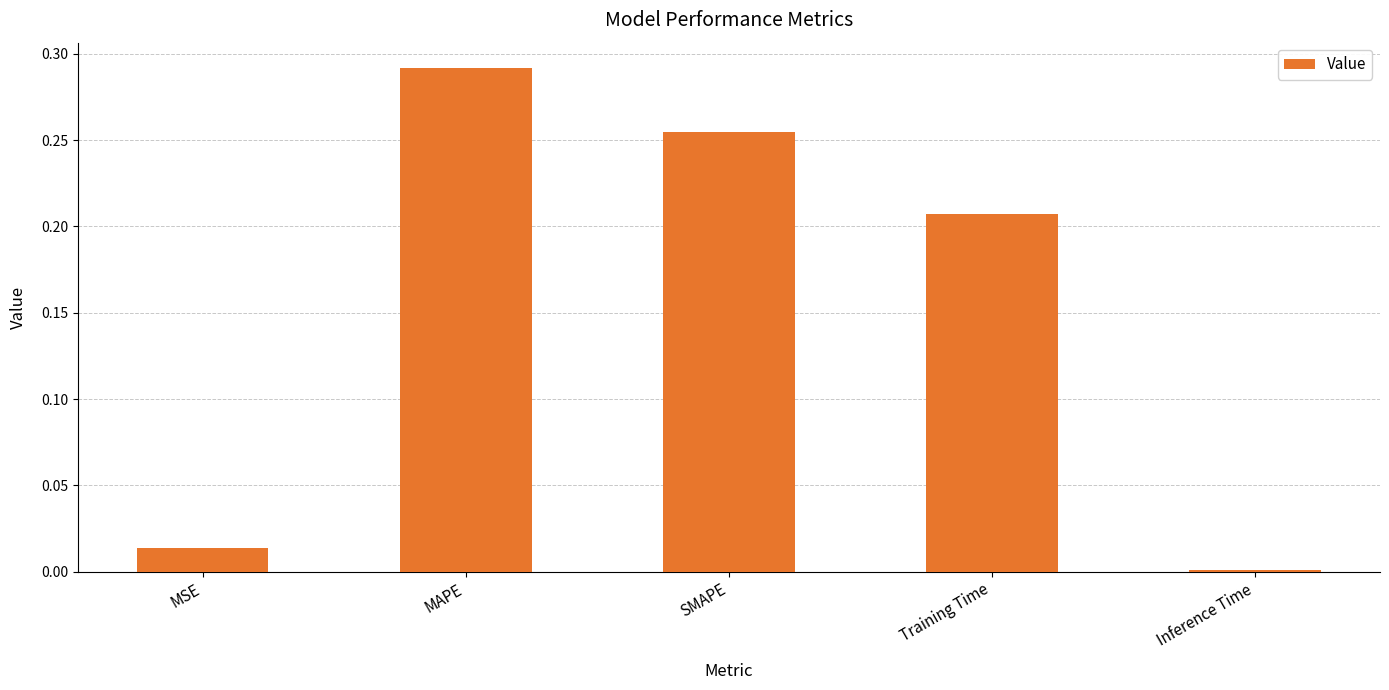

Which label corresponds to the smallest value in the chart?

Inference Time